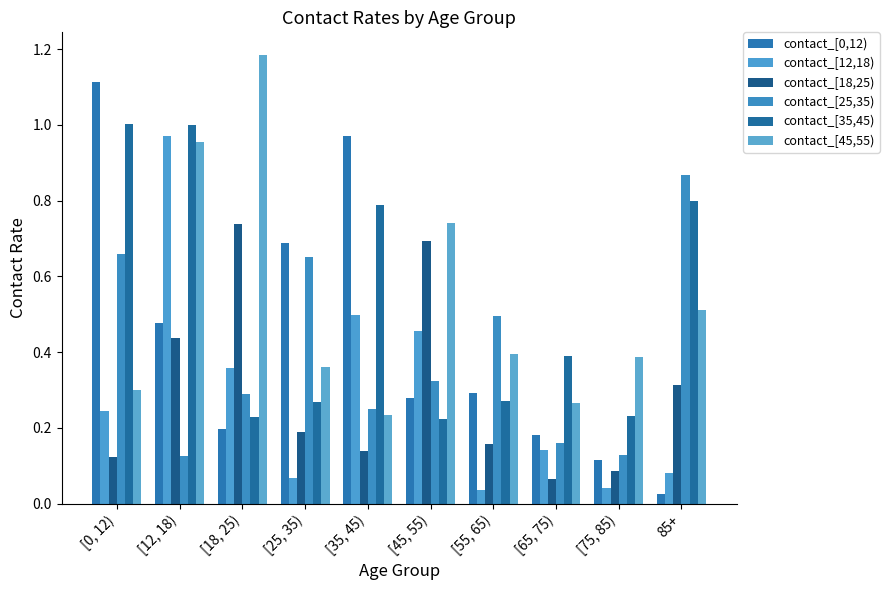

How many bars are there in each group?

6